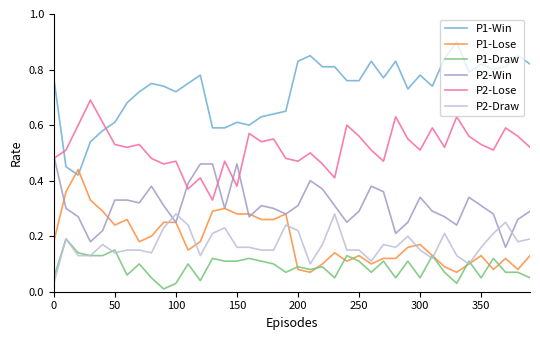

What is the sum of all P2-Win values?

12.5